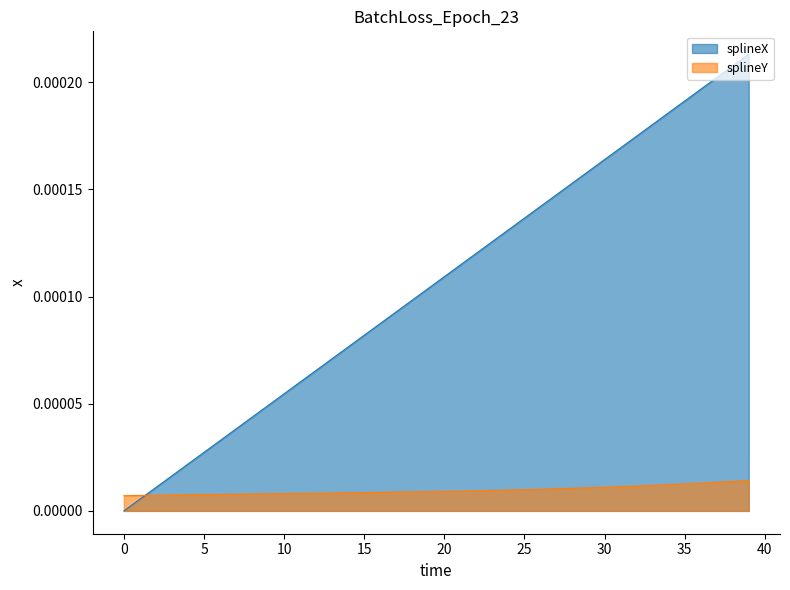

List the series in order of their peak value, highest first.

splineX, splineY